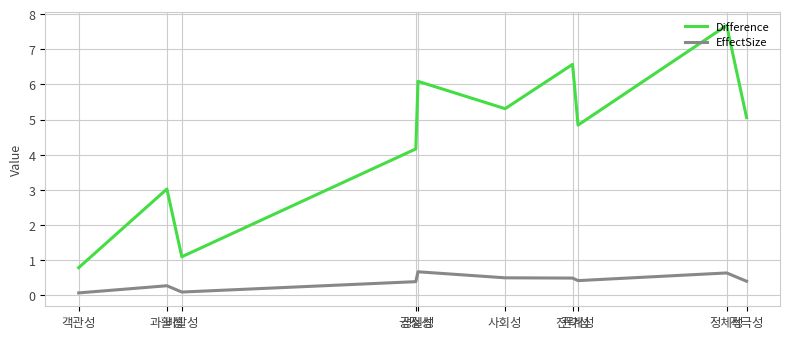

At which category does the chart reach its peak across all series?

정체성